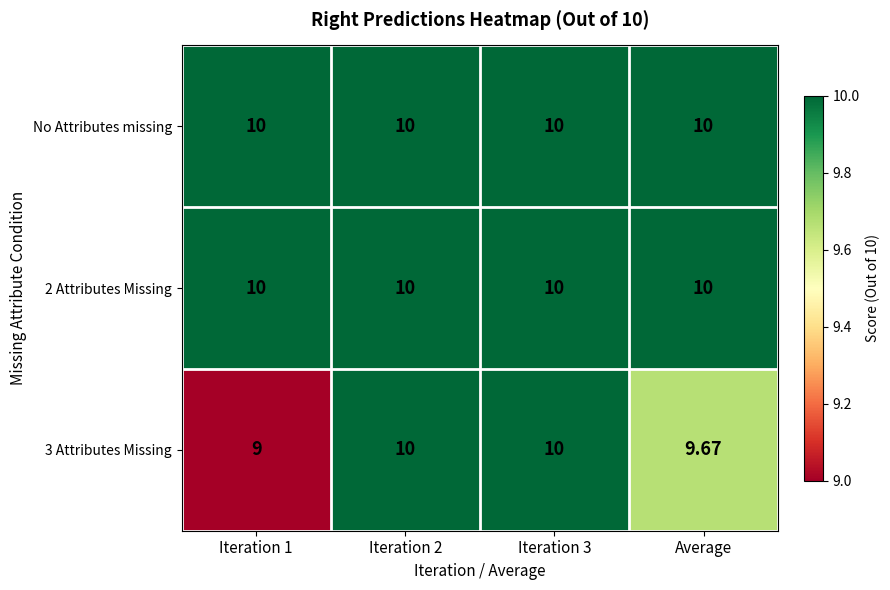

Reading left to right, what are all the values shown in this chart?

No Attributes missing: Iteration 1=10.0	Iteration 2=10.0	Iteration 3=10.0	Average=10.0
2 Attributes Missing: Iteration 1=10.0	Iteration 2=10.0	Iteration 3=10.0	Average=10.0
3 Attributes Missing: Iteration 1=9.0	Iteration 2=10.0	Iteration 3=10.0	Average=9.7